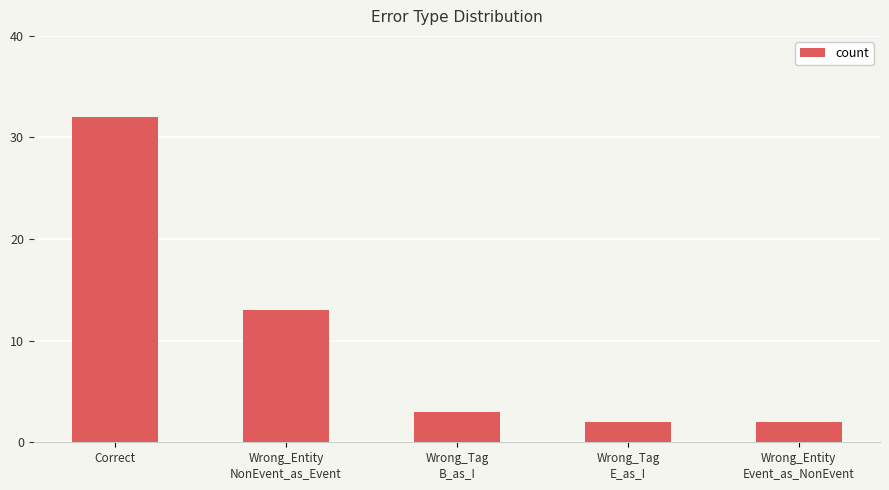

At which label is the value closest to 17?

Wrong_Entity
NonEvent_as_Event